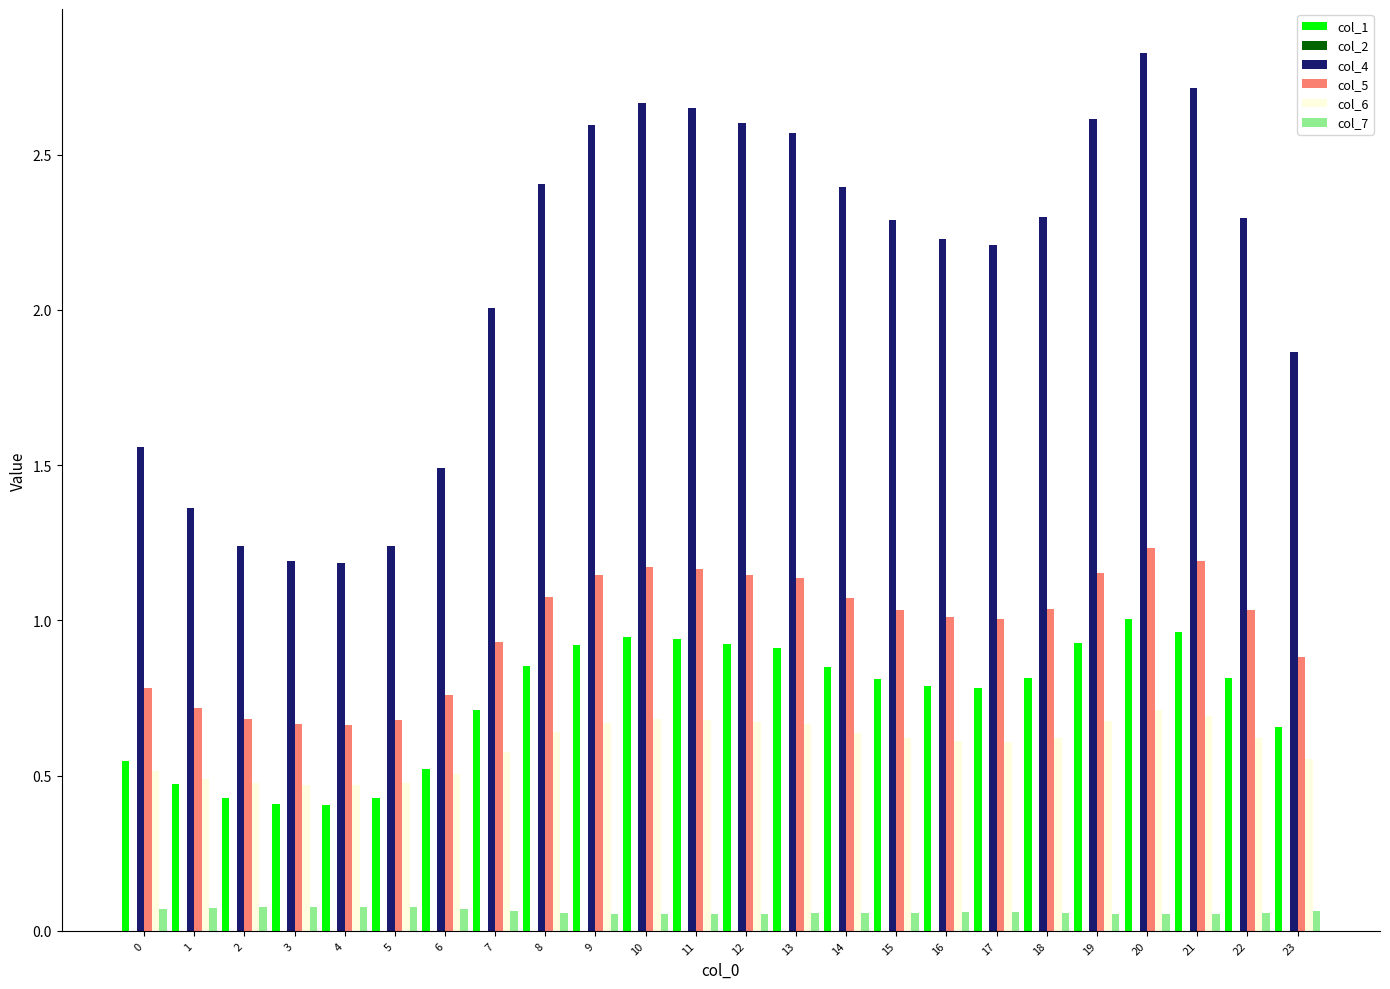

Is it true that col_7 equals 0.1 at 1?

True